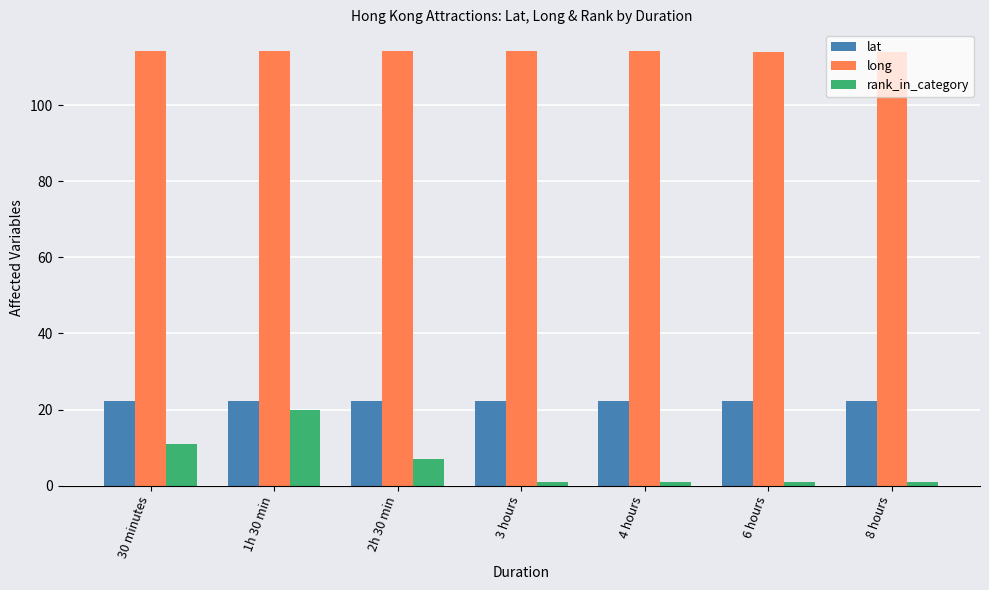

At which label does rank_in_category reach its peak?

1h 30 min